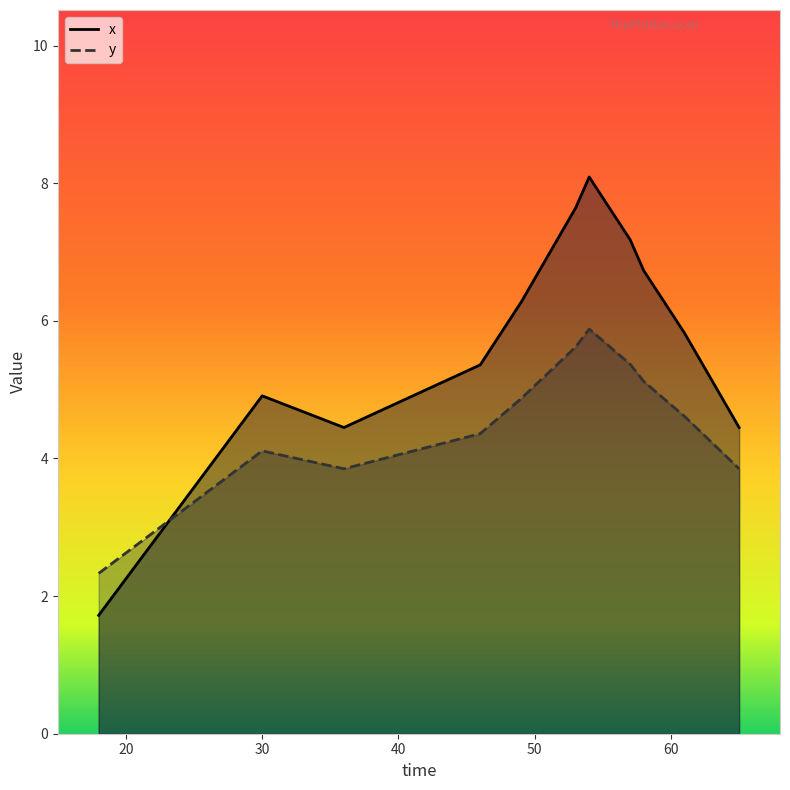

What is the approximate value of y at 61?

4.6